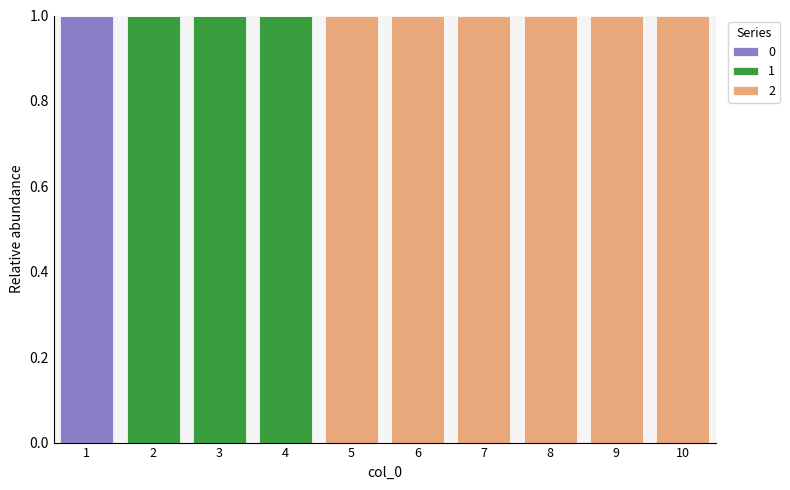

Reading right to left, what are the values for 0?

10=0	9=0	8=0	7=0	6=0	5=0	4=0	3=0	2=0	1=1